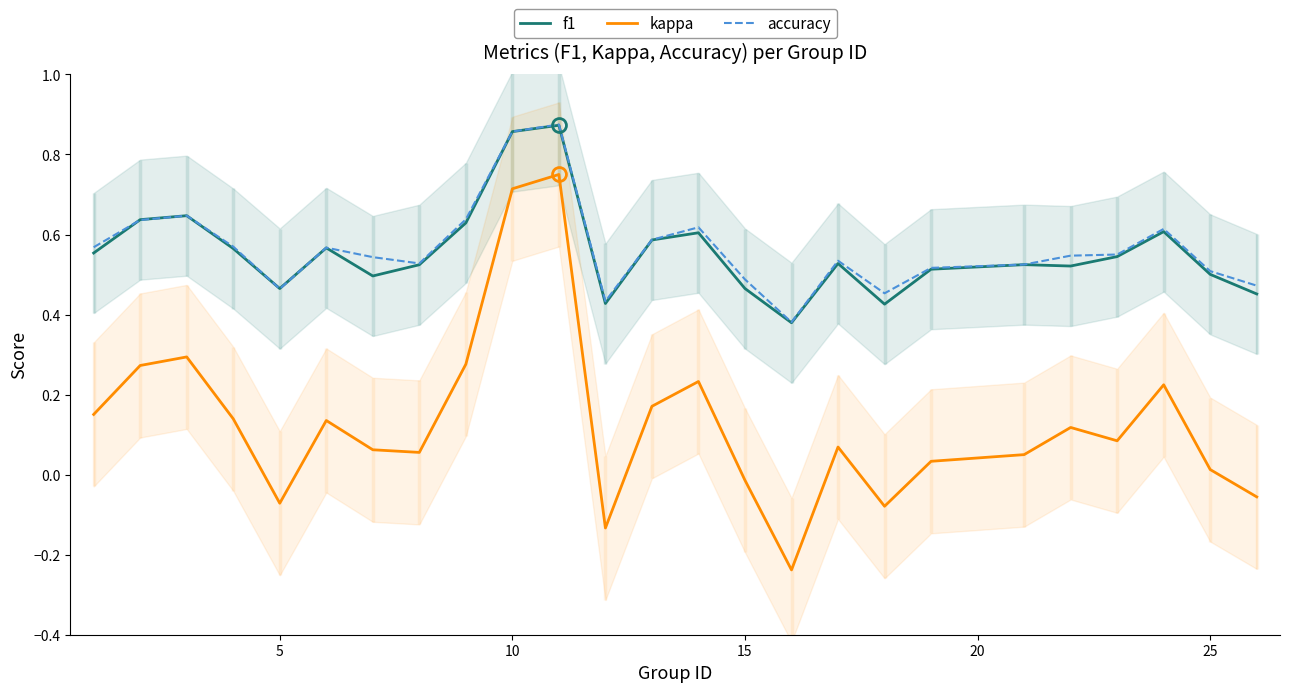

True or false: kappa and f1 intersect in this chart.

False